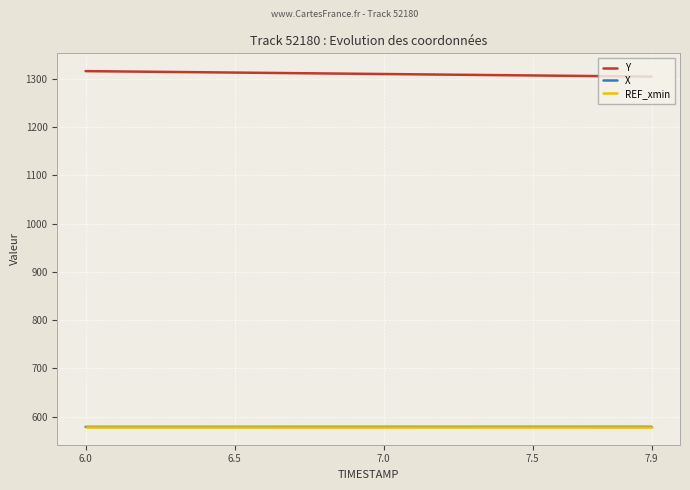

Which series has the largest total across all categories?

Y